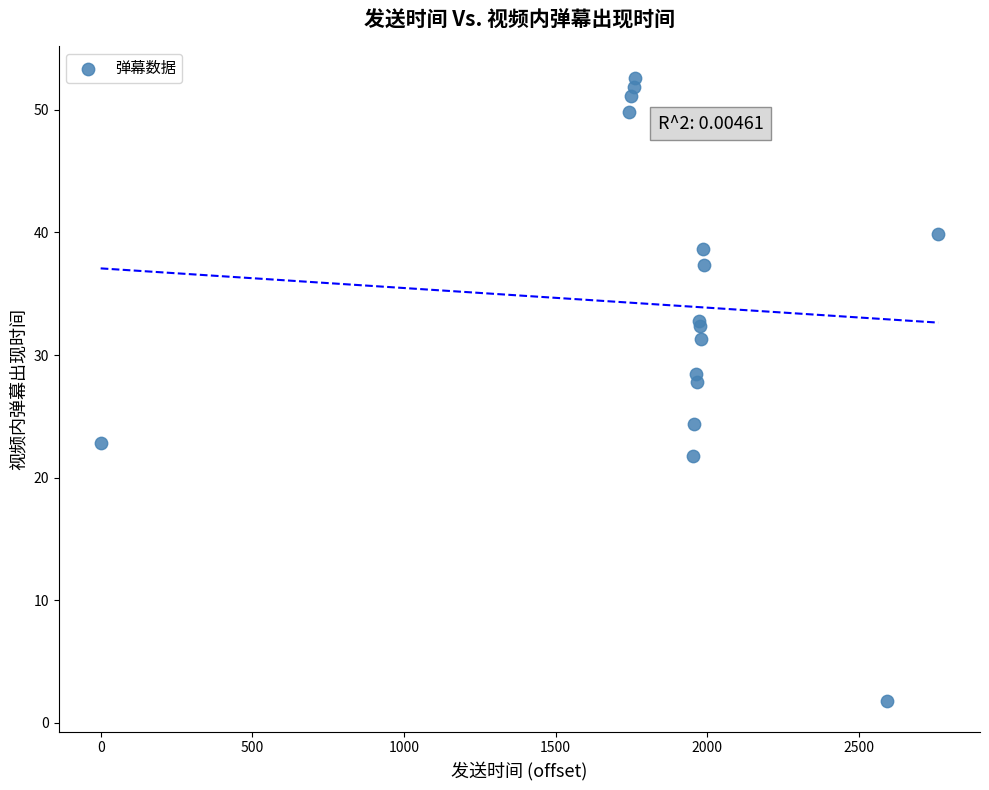

What Y value in the scatter plot is closest to 27?

27.8